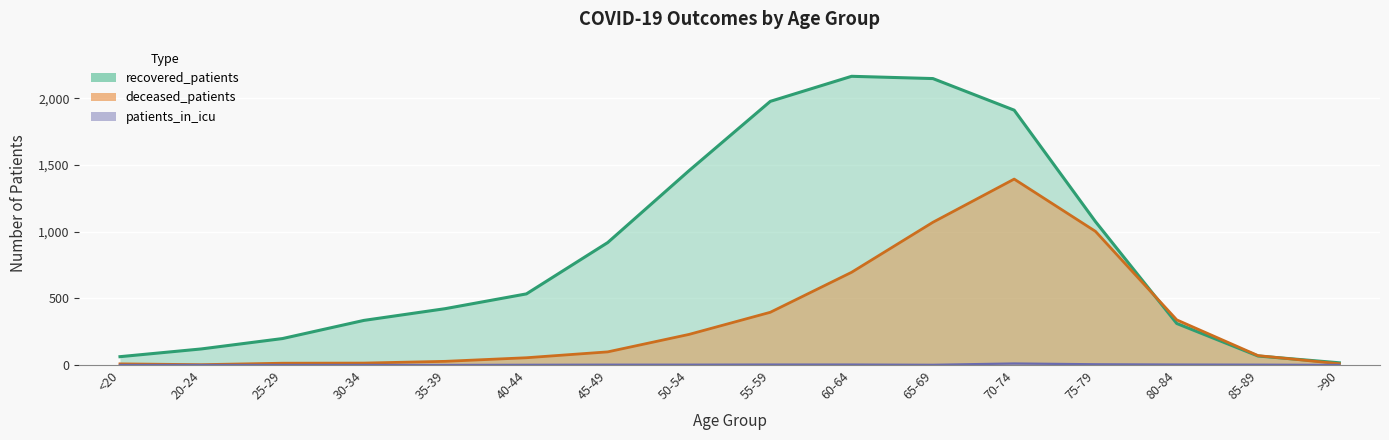

True or false: patients_in_icu has a value of 1 at 40-44.

False